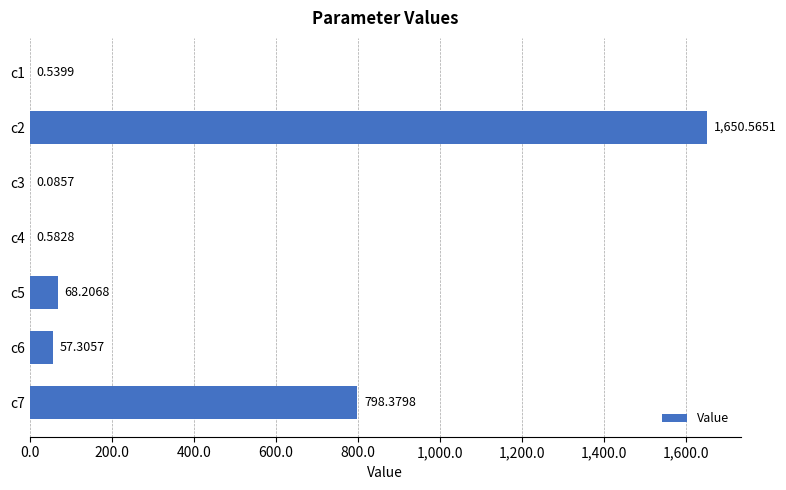

What is the change in value from c1 to c5?

+67.7